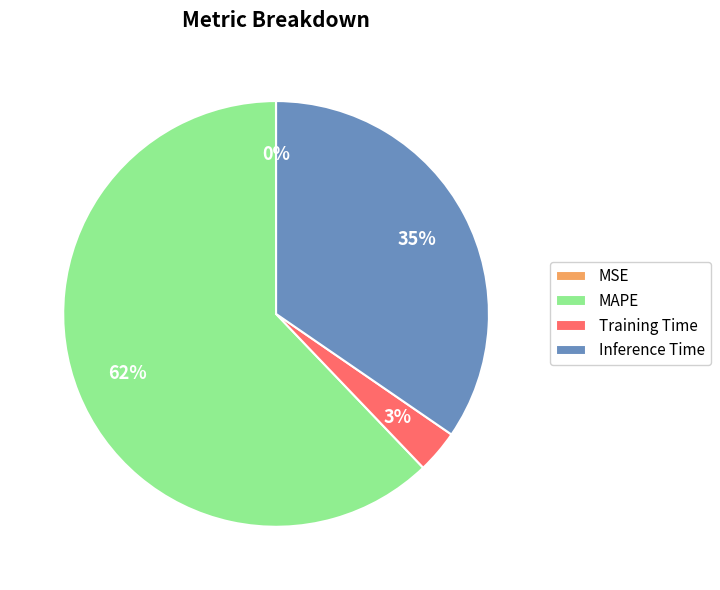

Which slice is the largest?

MAPE